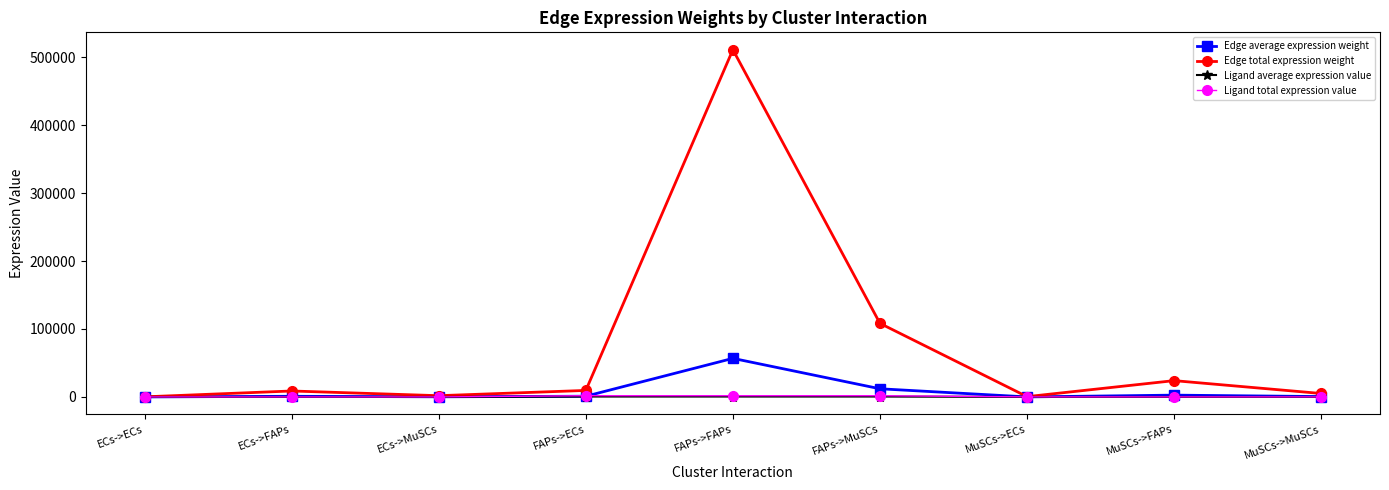

What is the value of the Ligand total expression value point at the 4th from the left?

1812.1